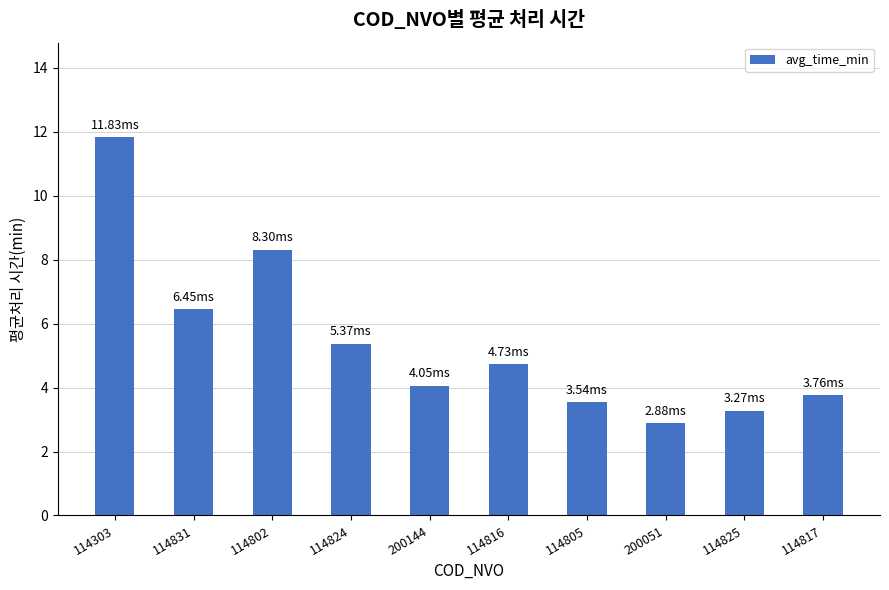

Are the bars grouped side by side (vs. stacked)?

No